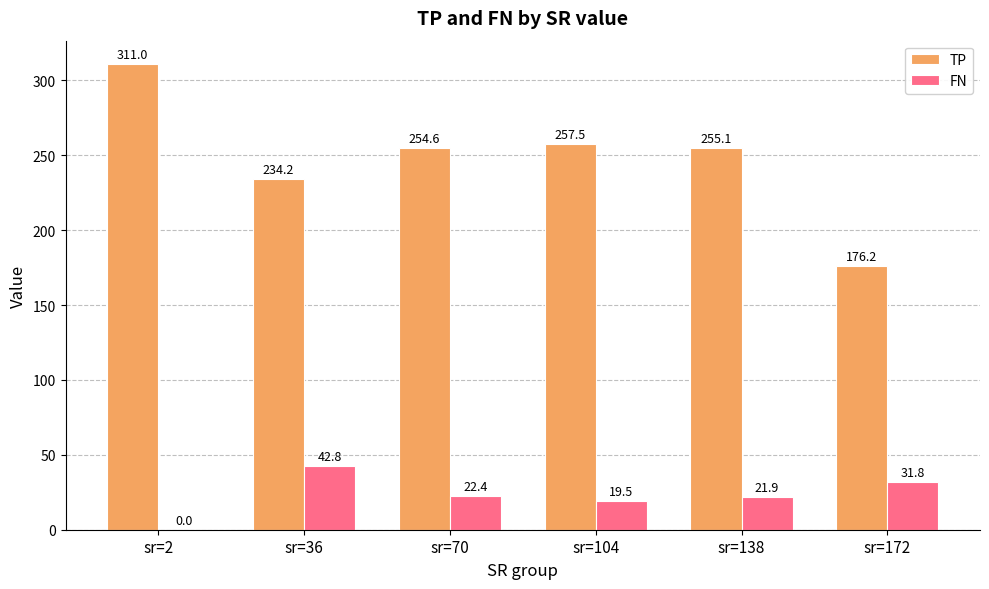

Count the number of data series in this chart.

2